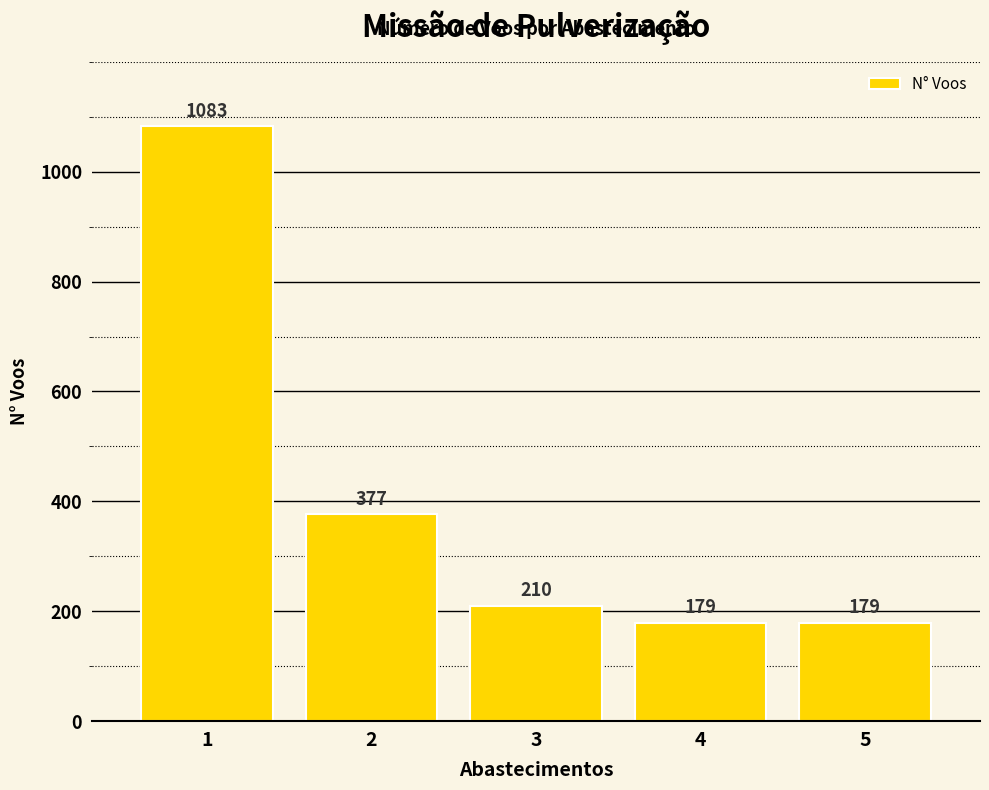

How many data points are less than 210?

2